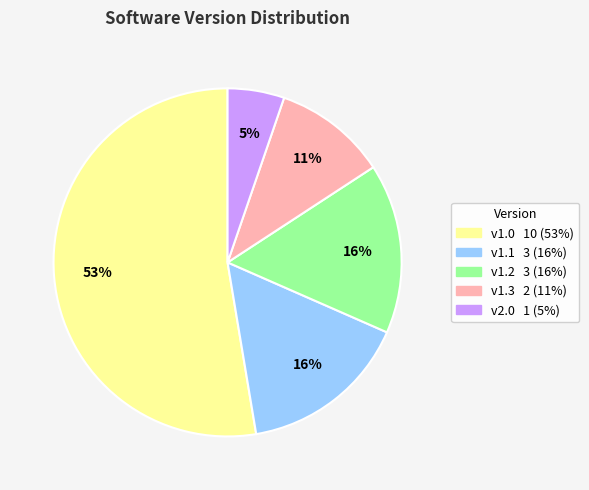

To the nearest percent, what is the average slice percentage?

20%